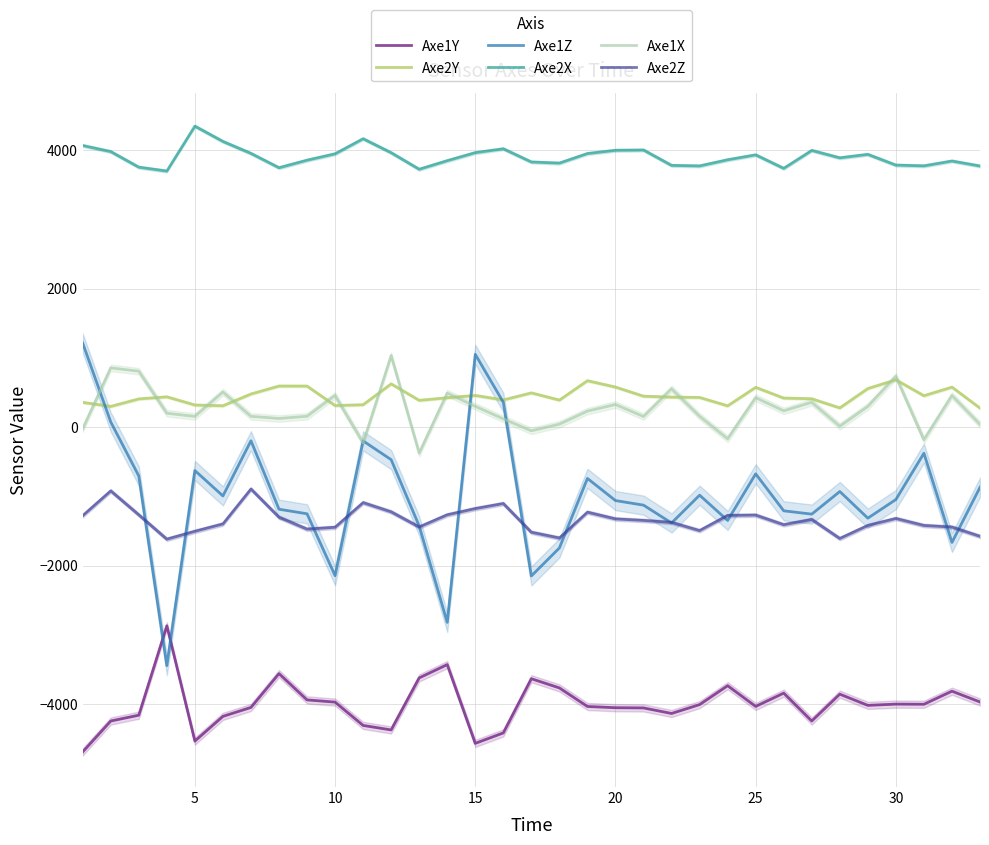

What is the highest value of the Axe2Z series?

-893